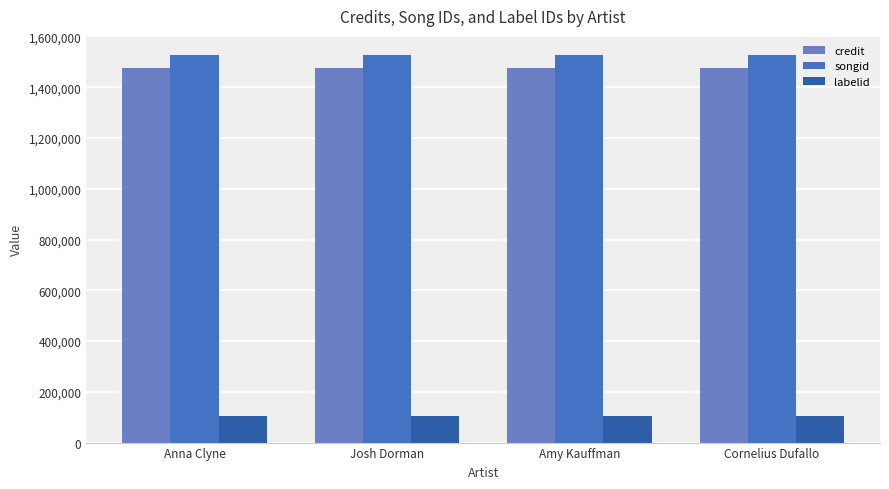

Reading left to right, list all the values displayed in this chart.

credit: 1476960	1476960	1476960	1476960
songid: 1525916	1525916	1525916	1525916
labelid: 103585	103585	103585	103585